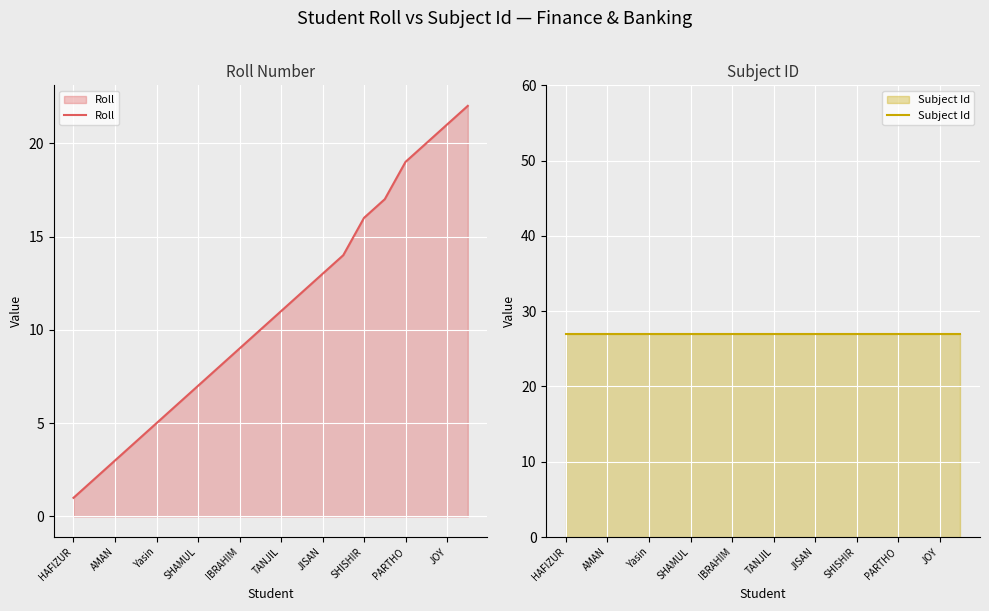

The value of Roll at Yasin is 8. True or false?

False